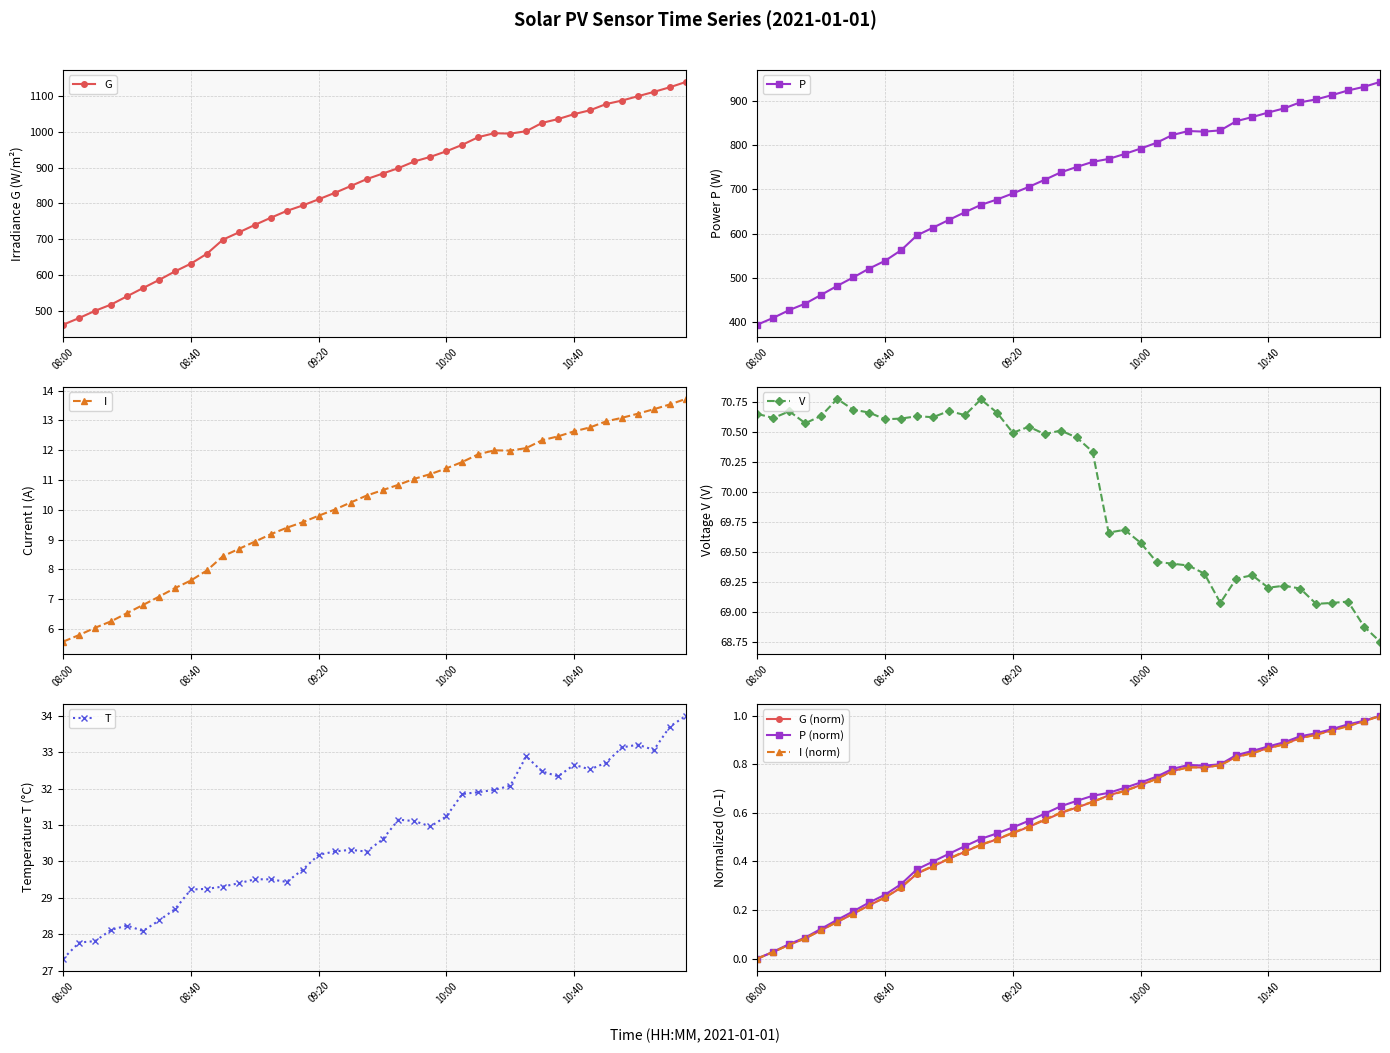

What is the difference between the maximum and second lowest values in the G series?

658.9